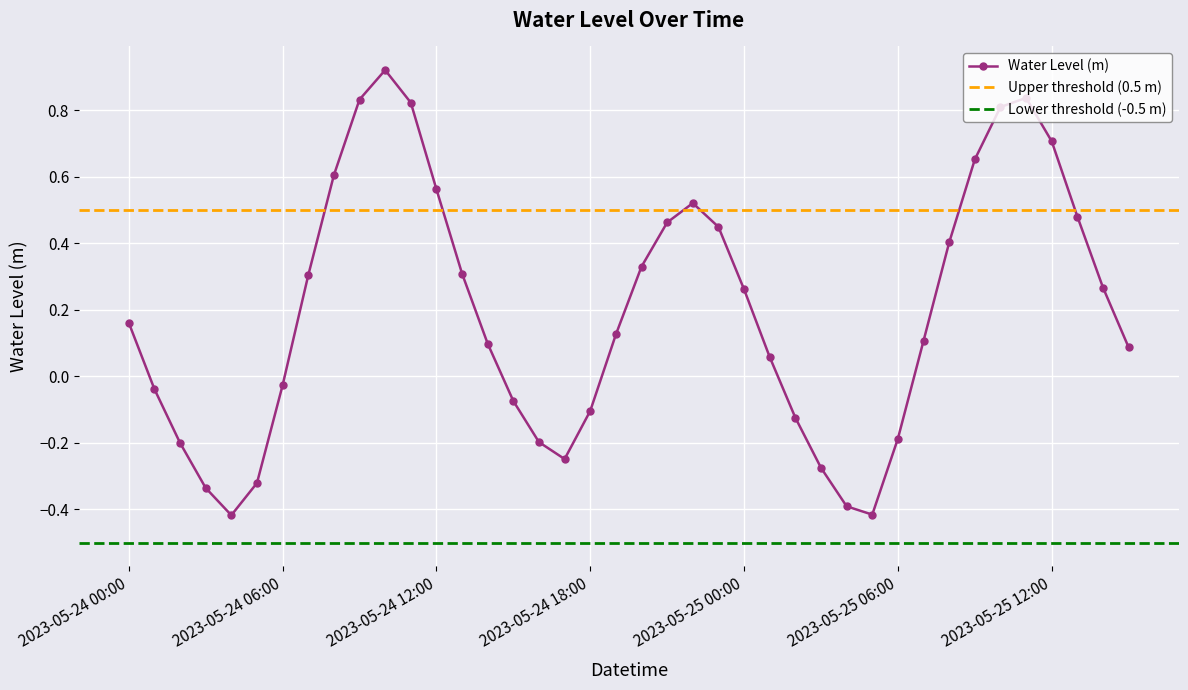

What is the value of the 17th point from the left?

-0.2